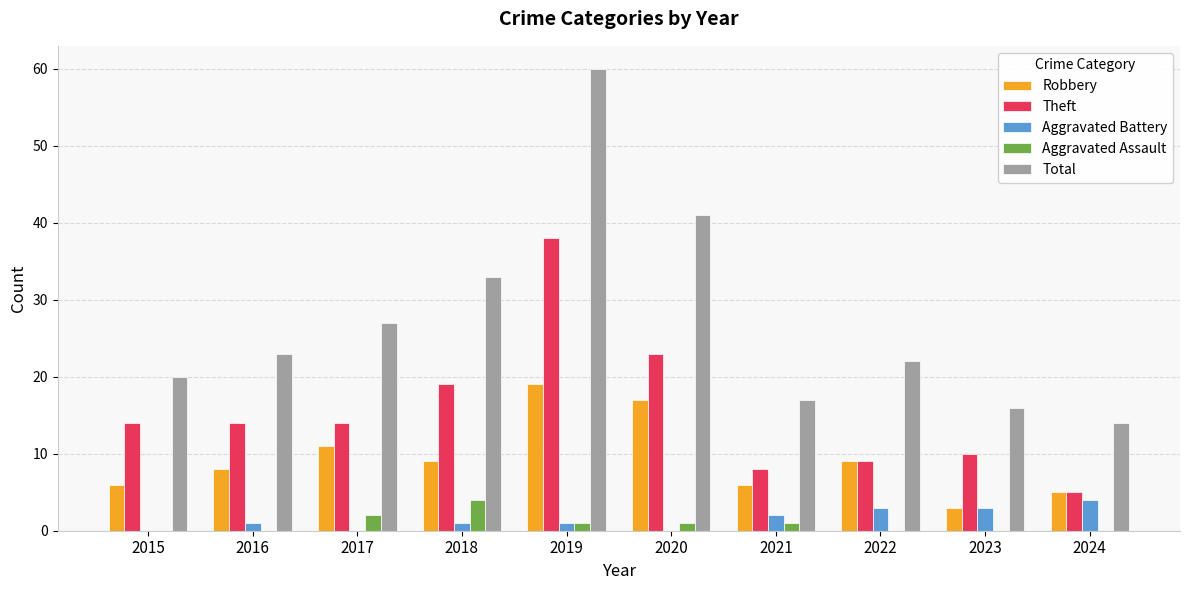

Which category has the highest value in the Aggravated Assault series?

2018